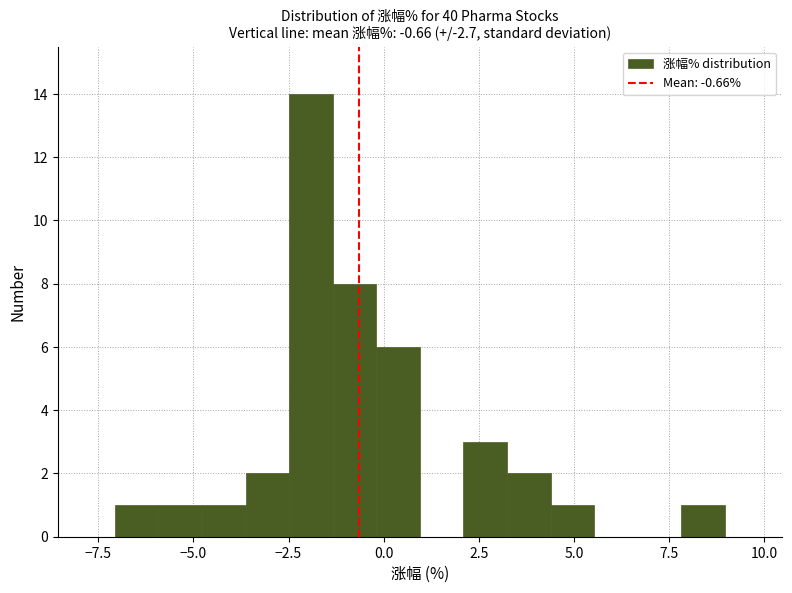

Read against the x-axis, roughly where is the centre of the tallest bar?

-2.0